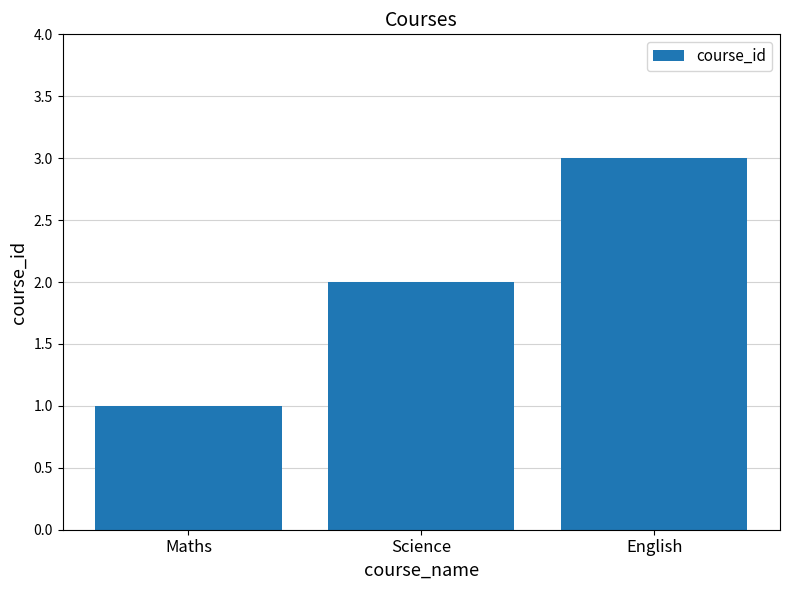

What is the sum of the values at Science and English?

5